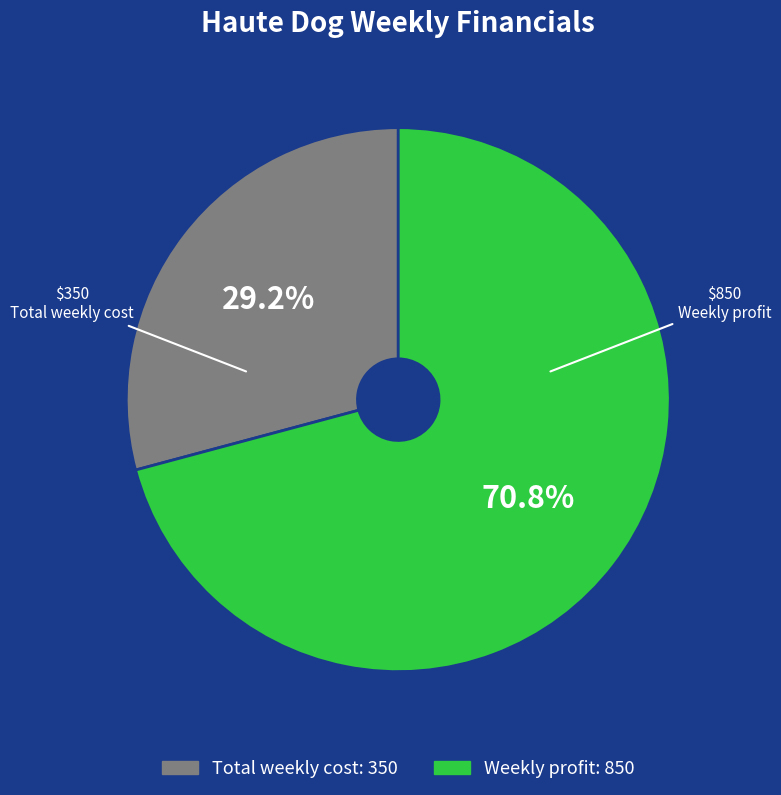

What is the smallest slice in the pie chart?

Total weekly cost